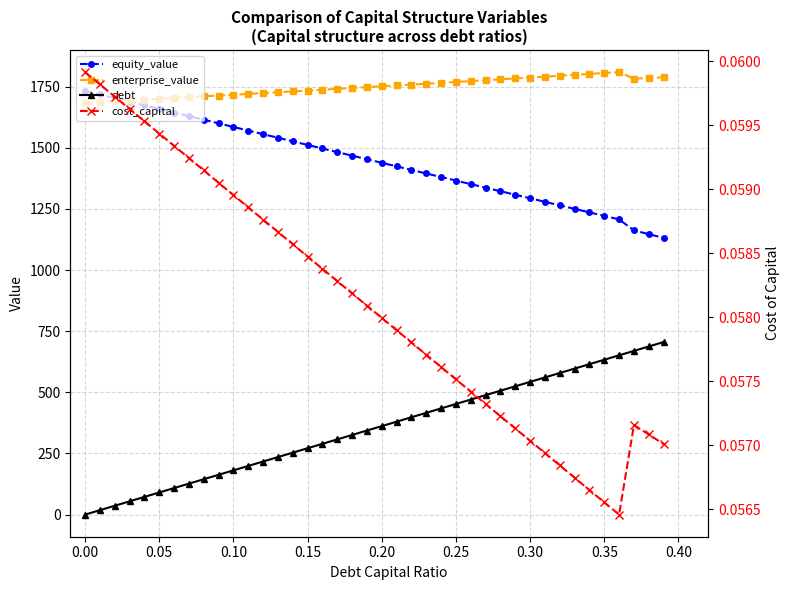

Which series has the widest spread of values?

debt